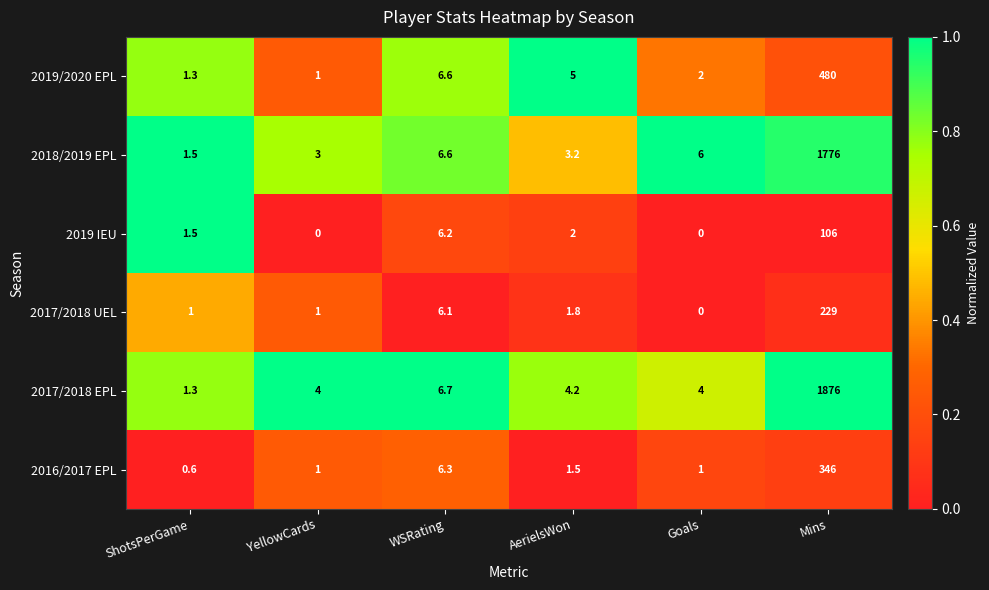

List the series in order of their peak value, highest first.

2017/2018 EPL, 2018/2019 EPL, 2019/2020 EPL, 2016/2017 EPL, 2017/2018 UEL, 2019 IEU